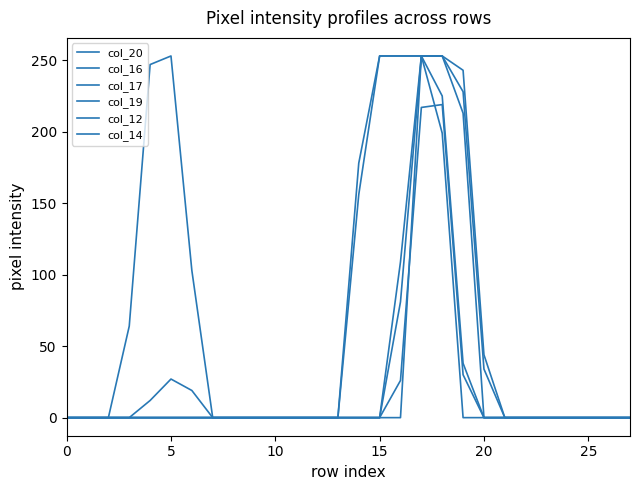

What is the label of the 15th point from the right?

13